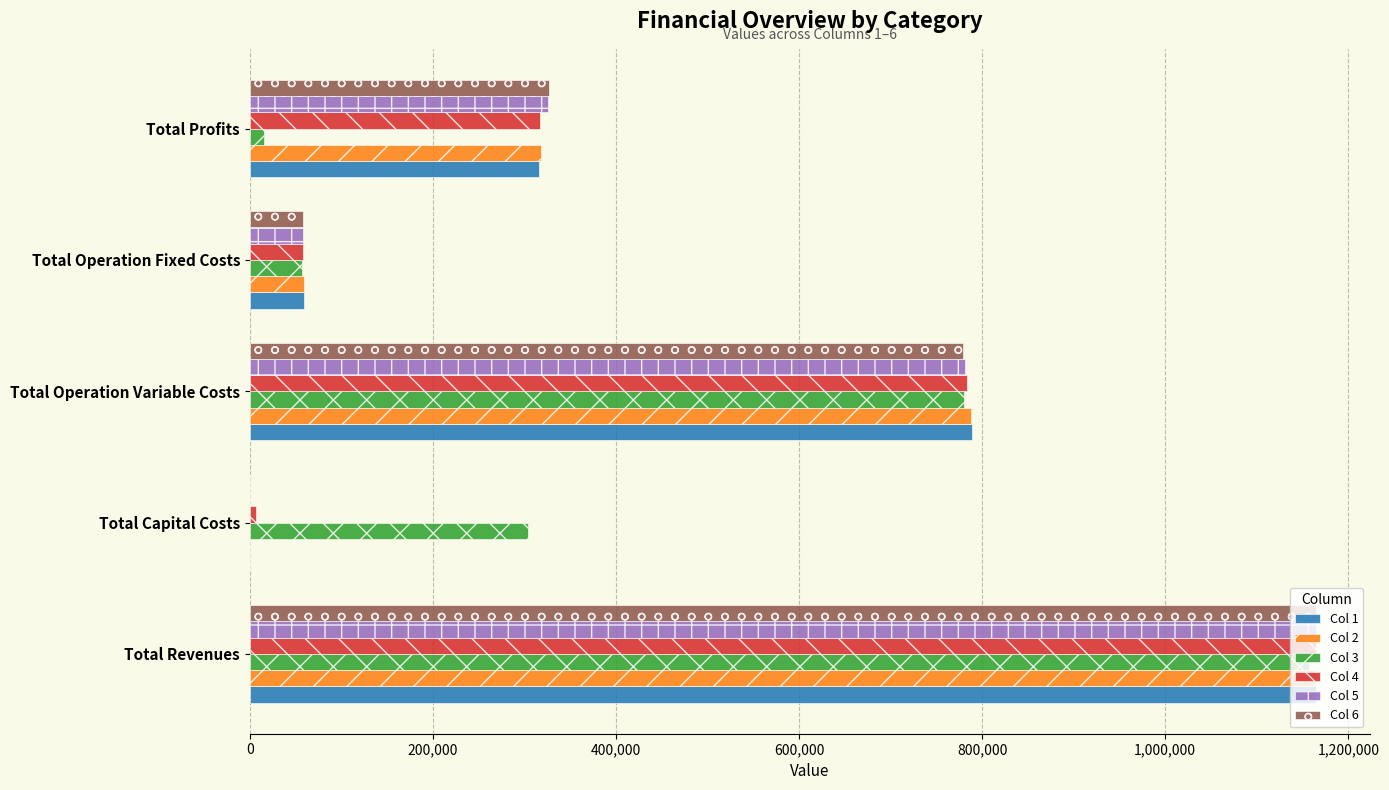

At which label is Col 2 closest to 582461?

Total Operation Variable Costs